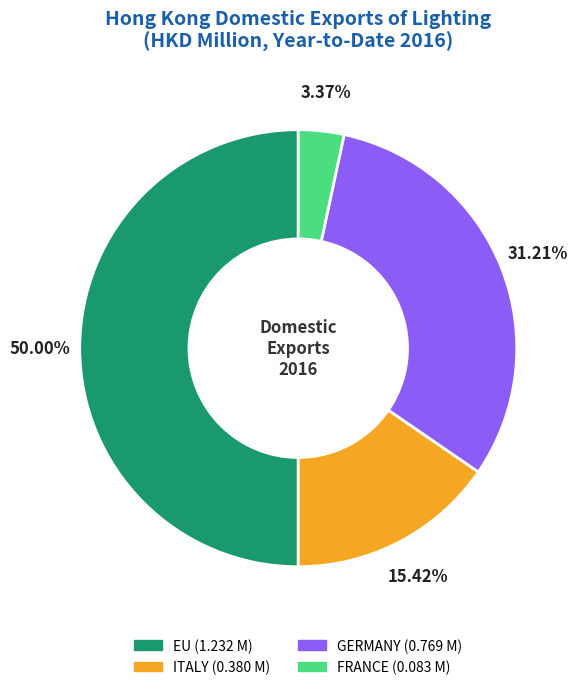

Does FRANCE account for over 50% of the chart?

No